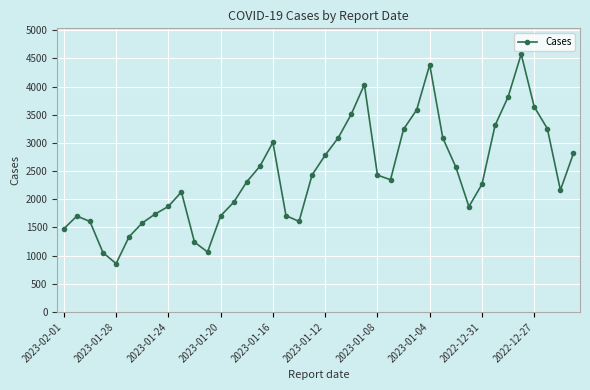

True or false: there are more than 0 points higher than both neighbors.

True